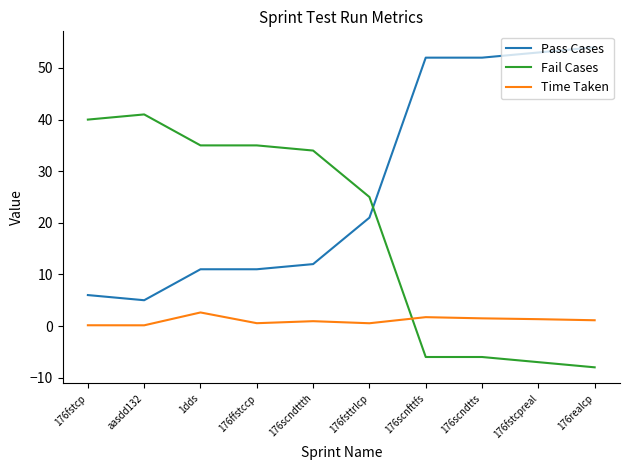

At 176ffstccp, list the series in order from smallest to largest.

Time Taken, Pass Cases, Fail Cases